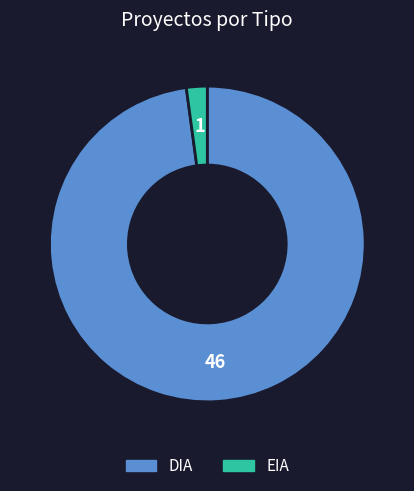

Count the number of slices in the pie.

2